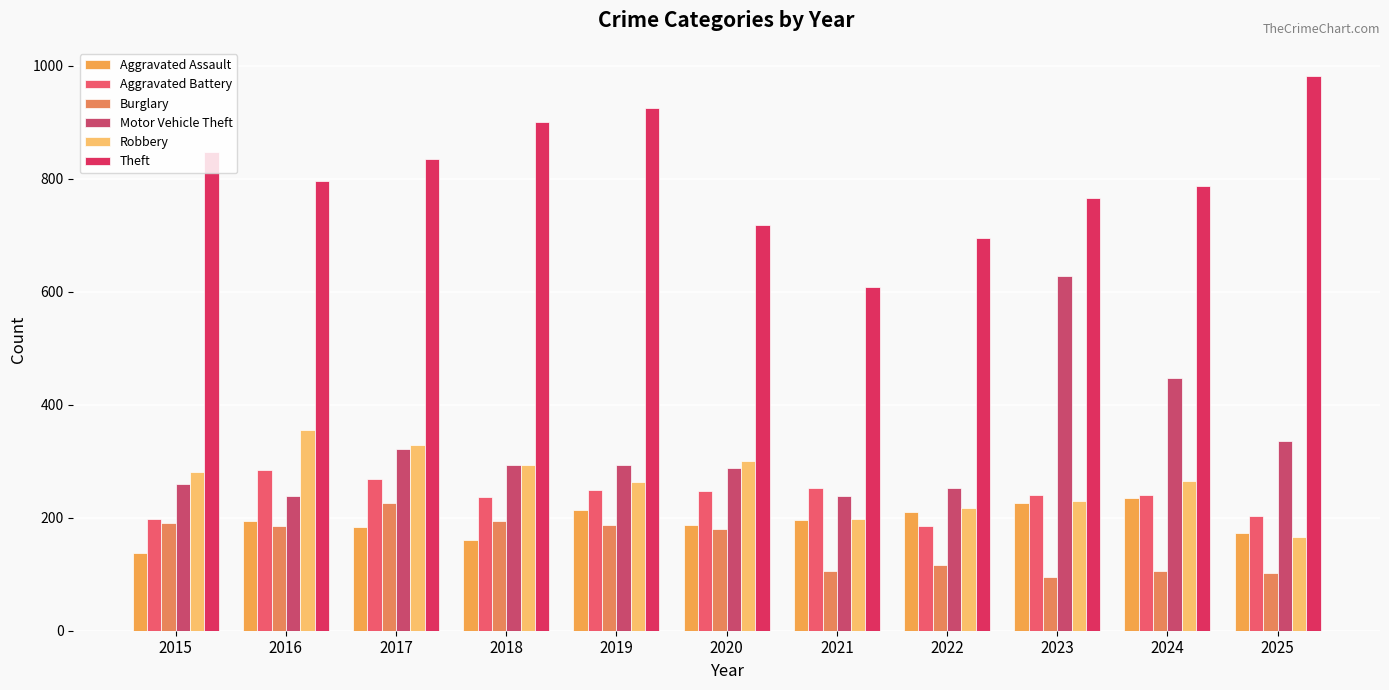

How many groups of bars are there?

11